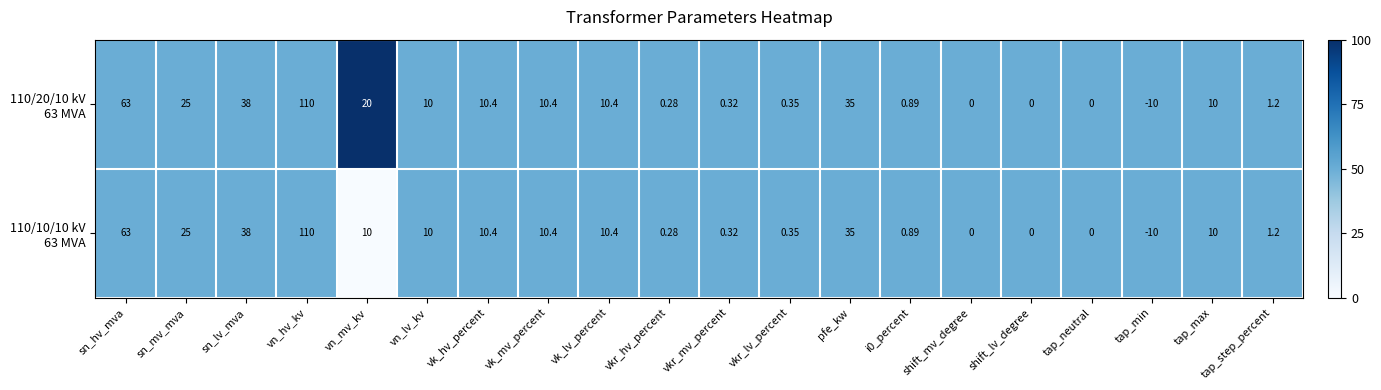

Which category has the highest value across all series?

vn_hv_kv